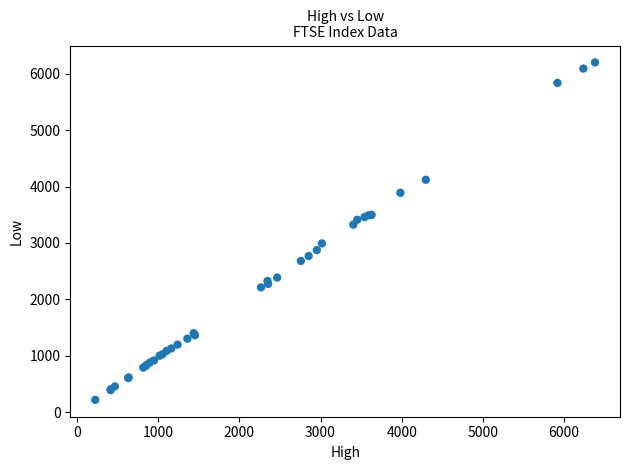

What Y value in the scatter plot is closest to 3209?

3325.0